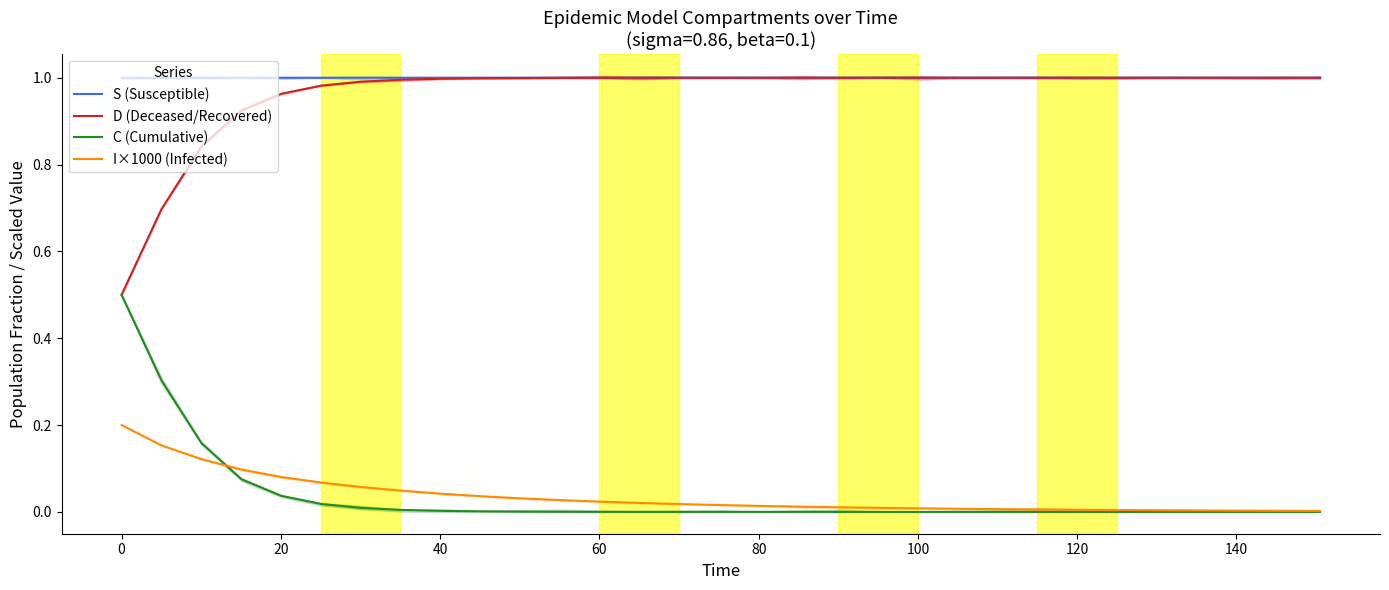

Reading left to right, extract all data points from this chart.

S (Susceptible): 1.0	1.0	1.0	1.0	1.0	1.0	1.0	1.0	1.0	1.0	1.0	1.0	1.0	1.0	1.0	1.0	1.0	1.0	1.0	1.0	1.0	1.0	1.0	1.0	1.0	1.0	1.0	1.0	1.0	1.0	1.0
D (Deceased/Recovered): 0.5	0.7	0.8	0.9	1.0	1.0	1.0	1.0	1.0	1.0	1.0	1.0	1.0	1.0	1.0	1.0	1.0	1.0	1.0	1.0	1.0	1.0	1.0	1.0	1.0	1.0	1.0	1.0	1.0	1.0	1.0
C (Cumulative): 0.5	0.3	0.2	0.1	0.0	0.0	0.0	0.0	0.0	0.0	0.0	0.0	0.0	0.0	0.0	0.0	0.0	0.0	0.0	0.0	0.0	0.0	0.0	0.0	0.0	0.0	0.0	0.0	0.0	0.0	0.0
I×1000 (Infected): 0.2	0.2	0.1	0.1	0.1	0.1	0.1	0.0	0.0	0.0	0.0	0.0	0.0	0.0	0.0	0.0	0.0	0.0	0.0	0.0	0.0	0.0	0.0	0.0	0.0	0.0	0.0	0.0	0.0	0.0	0.0